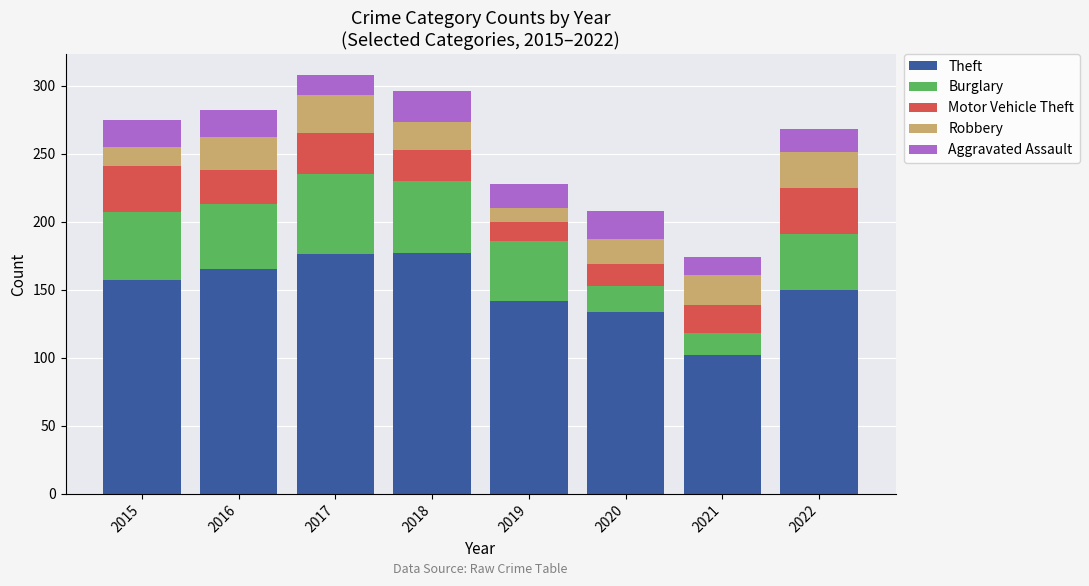

What is the total value across all series at 2018?

296